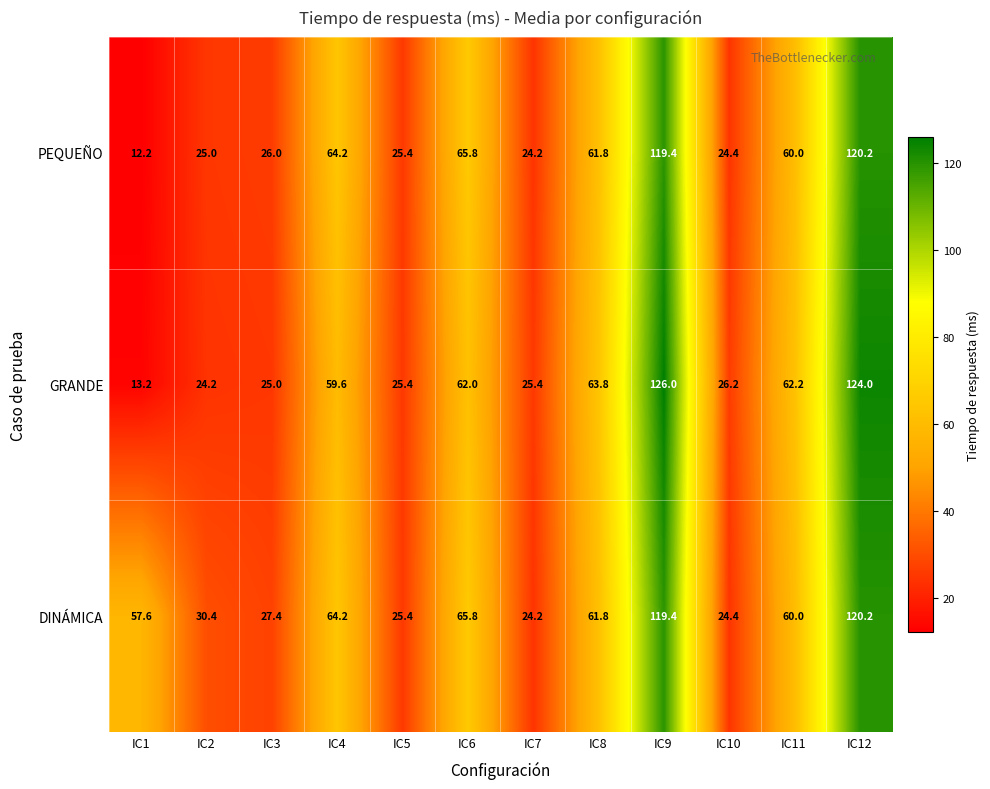

Which series changed the most between IC3 and IC9?

GRANDE